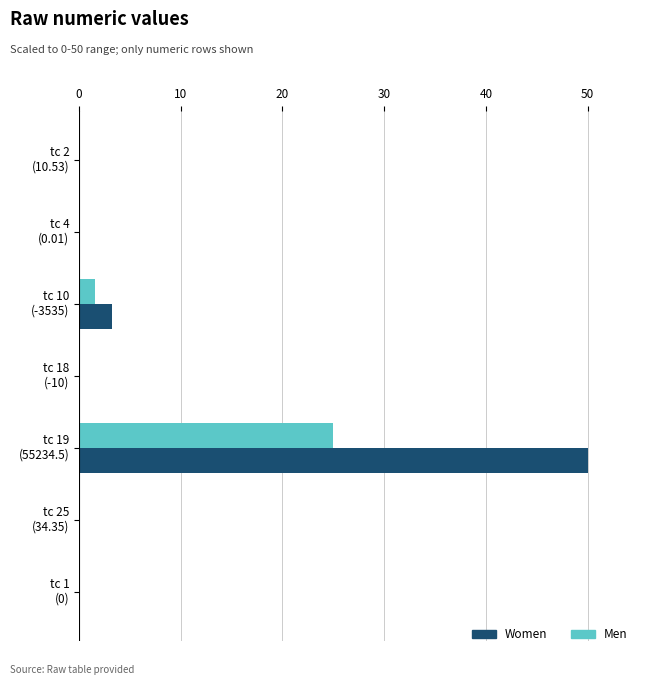

Which series has the largest total across all categories?

Women